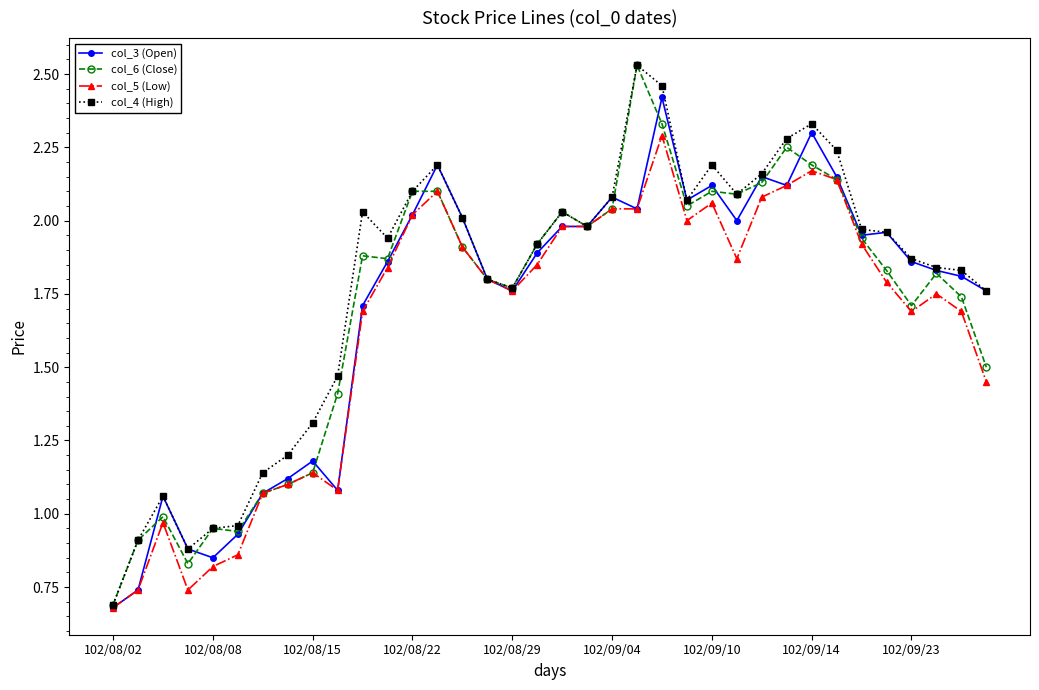

True or false: col_3 (Open) has more than 1 points higher than both neighbors.

True